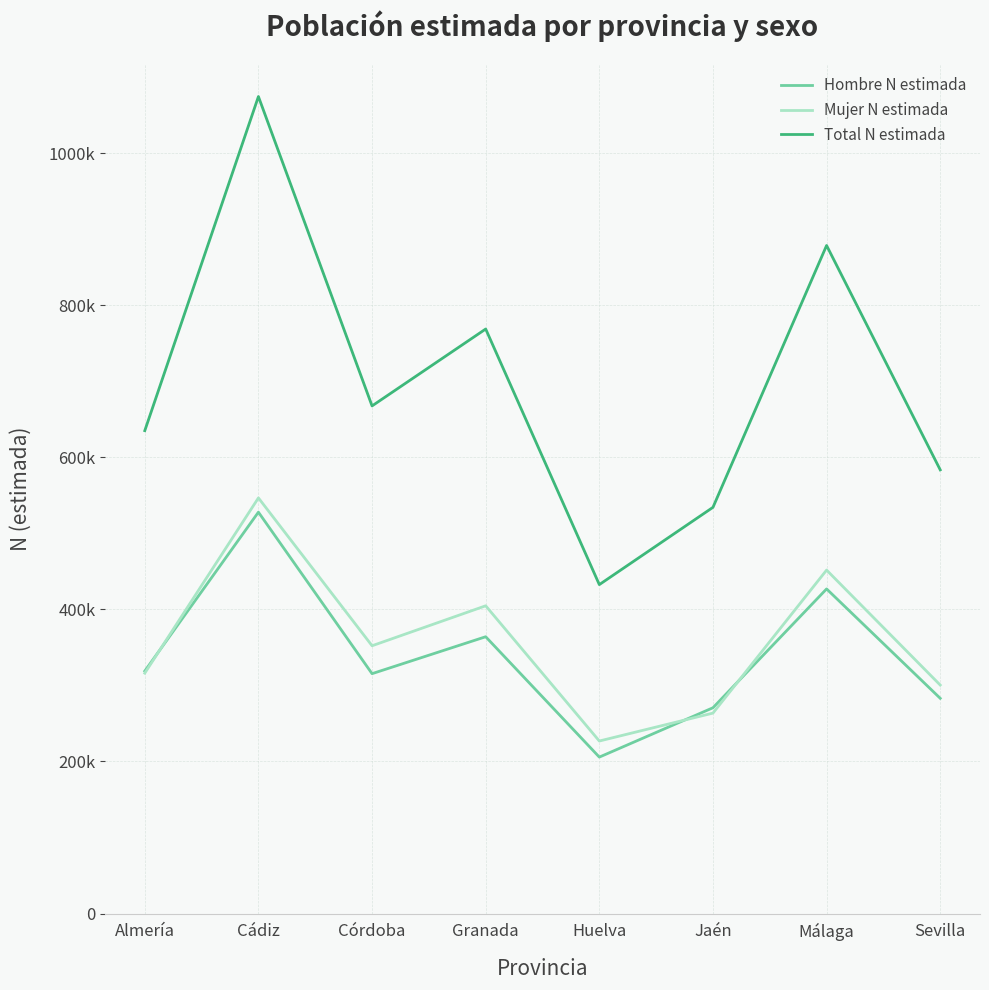

Is this an area chart (filled region under the line)?

No